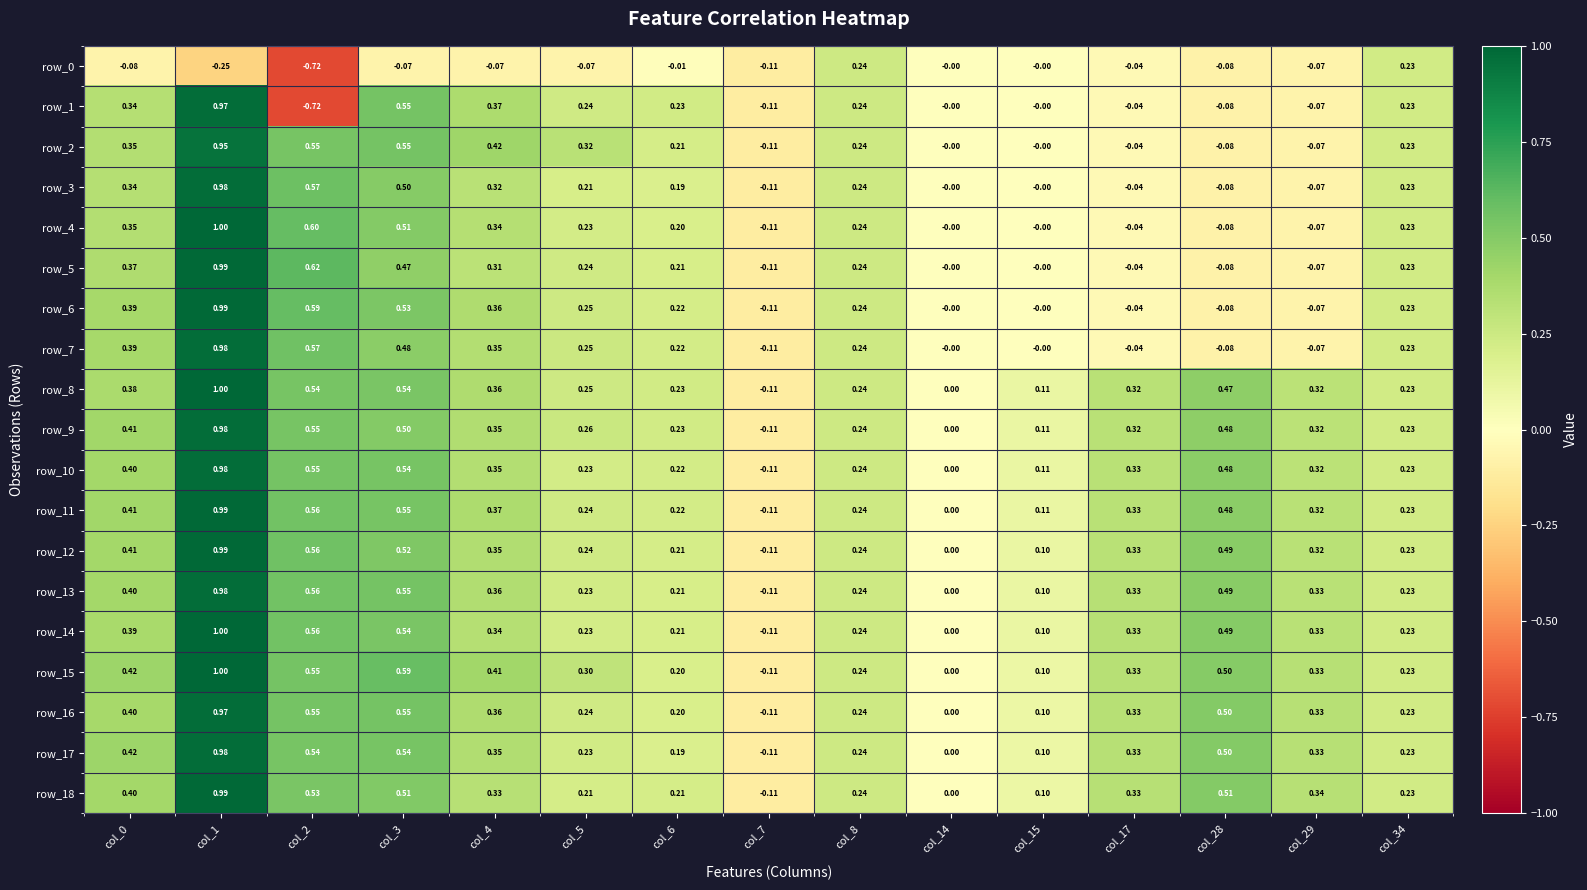

Is the value of row_6 at col_5 greater than the value of row_12 at col_4?

No